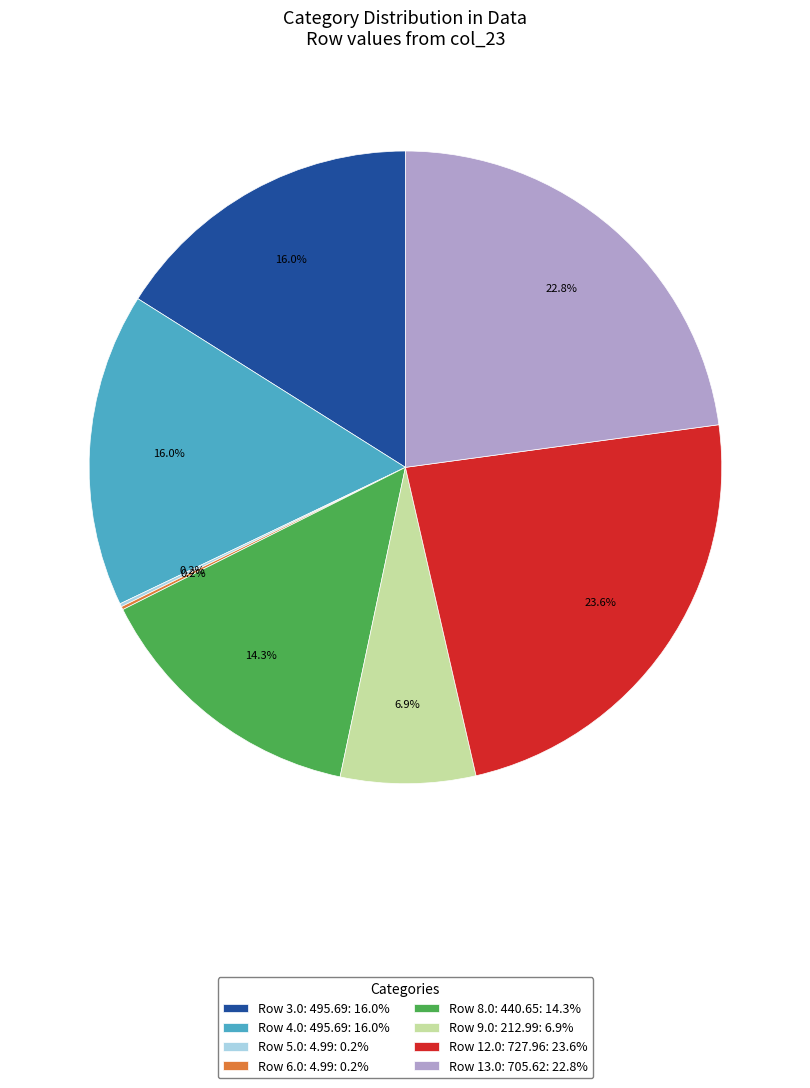

Is Row 8.0: 440.65: 14.3% the majority of the pie?

No